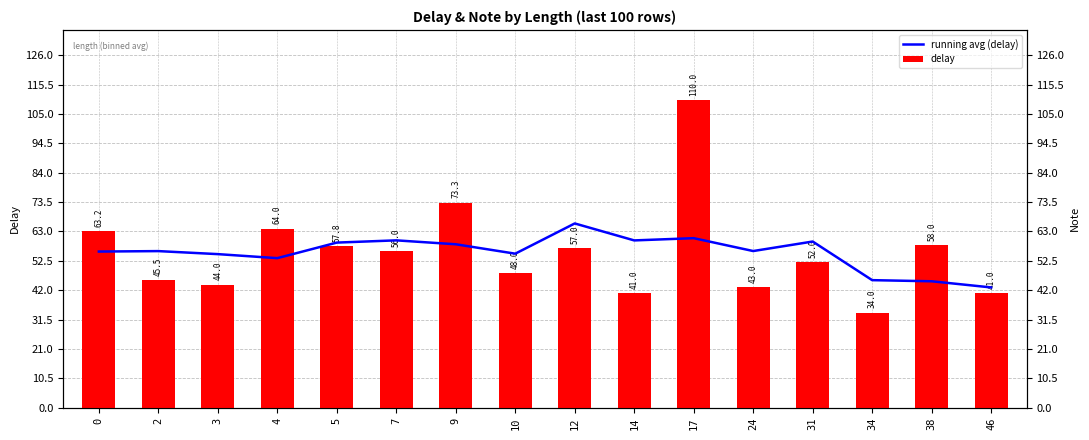

How many groups of bars are there?

16